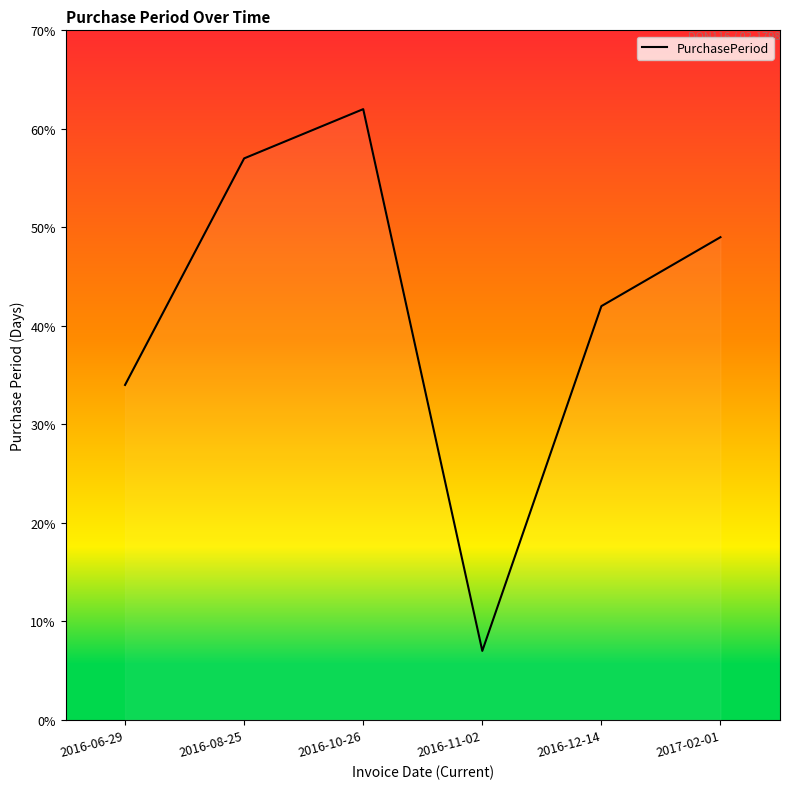

What is the smallest value displayed?

7